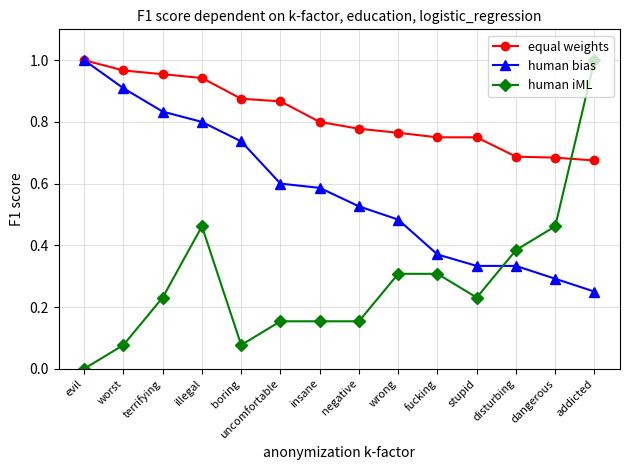

Rank the series at worst from lowest to highest value.

human iML, human bias, equal weights